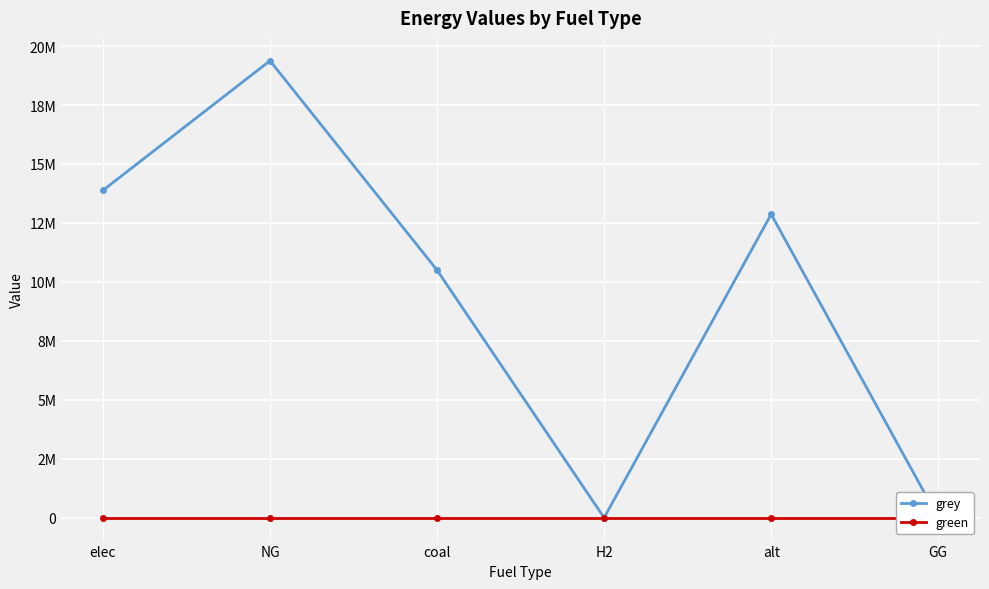

Rank the series by their maximum value, from lowest to highest.

green, grey